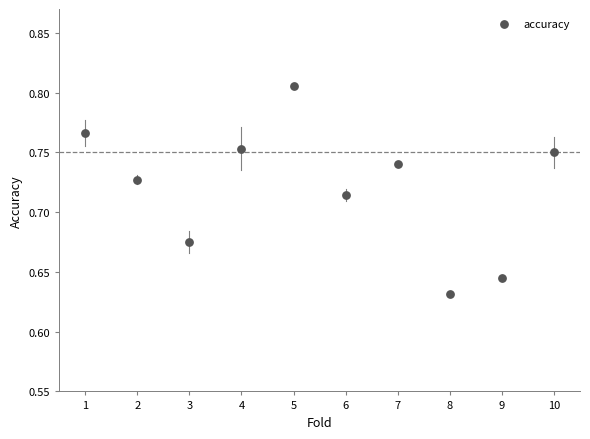

What is the range of X values (max minus min)?

9.0